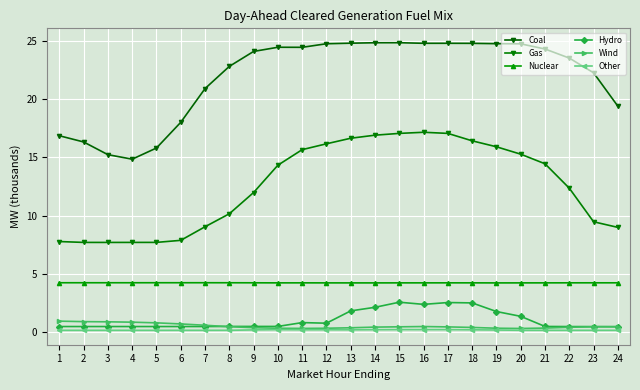

How many lines are shown in the chart?

6